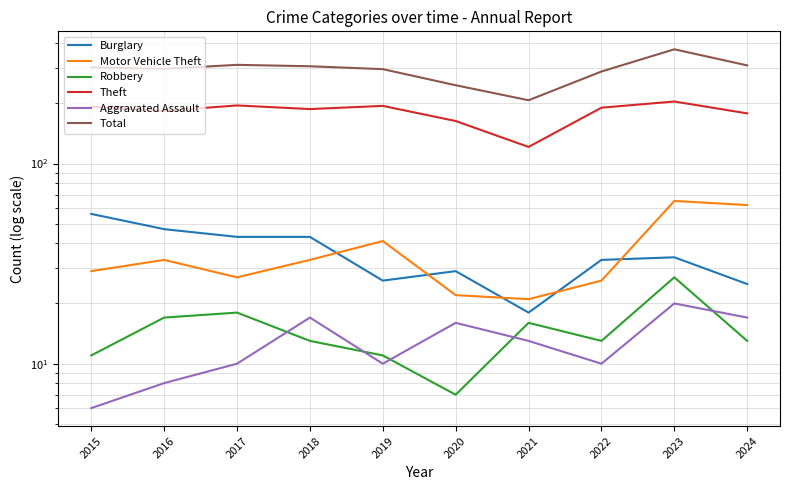

What is the spread (max minus min) of values at 2019?

286